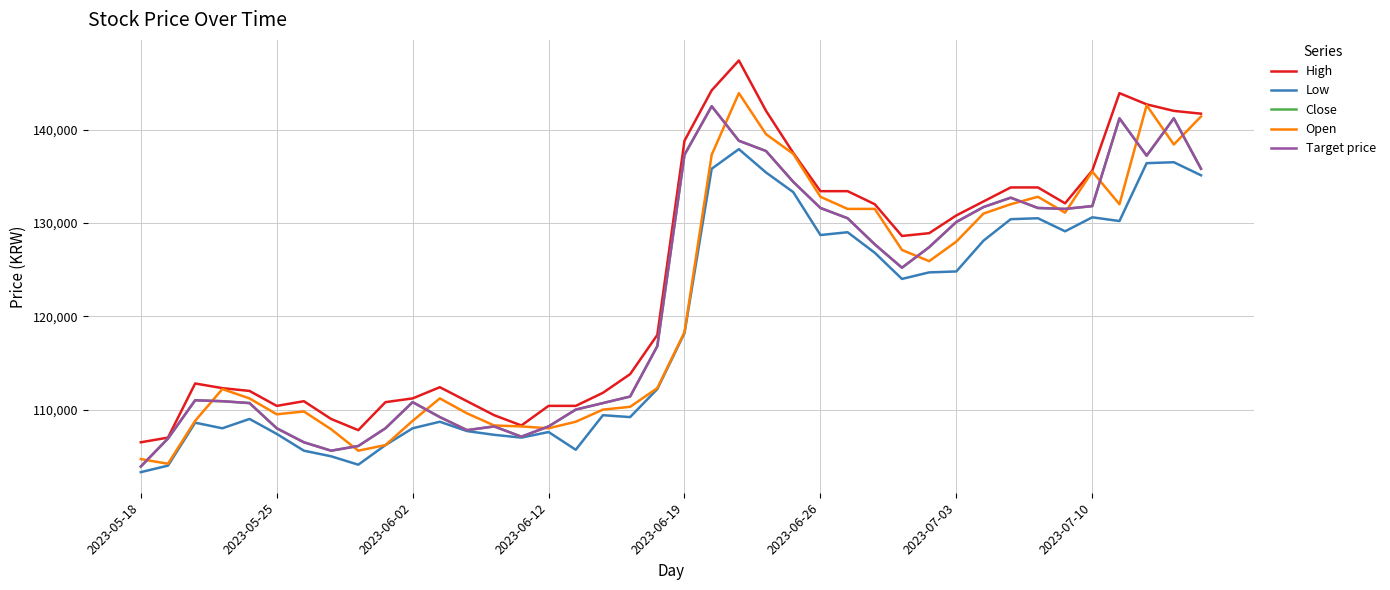

At which category does Close reach its first local valley?

2023-07-10